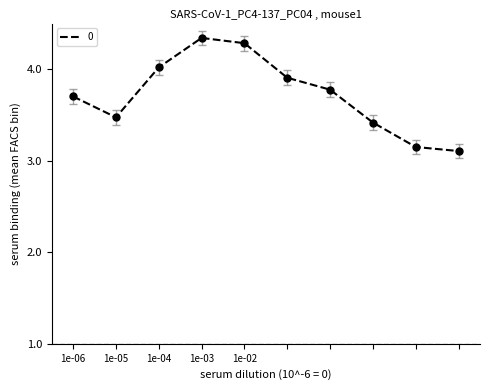

What is the difference between the maximum and minimum values?

1.2